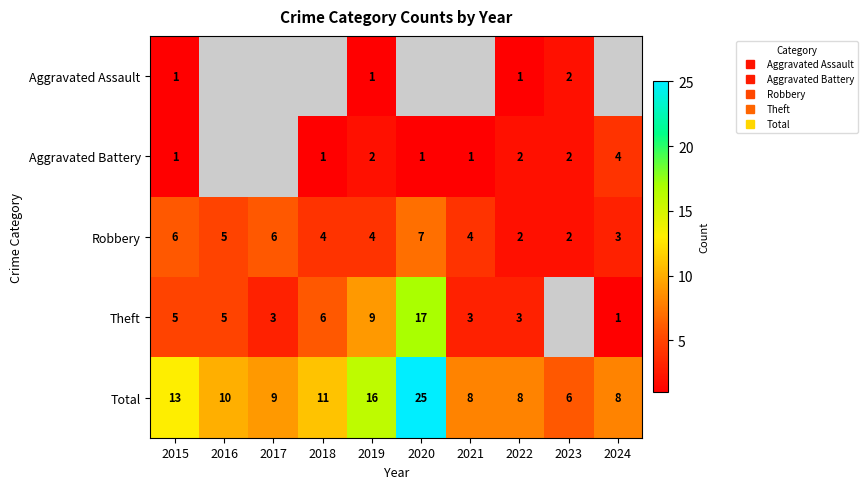

What is the sum of the Total values at 2024 and 2023?

14.0